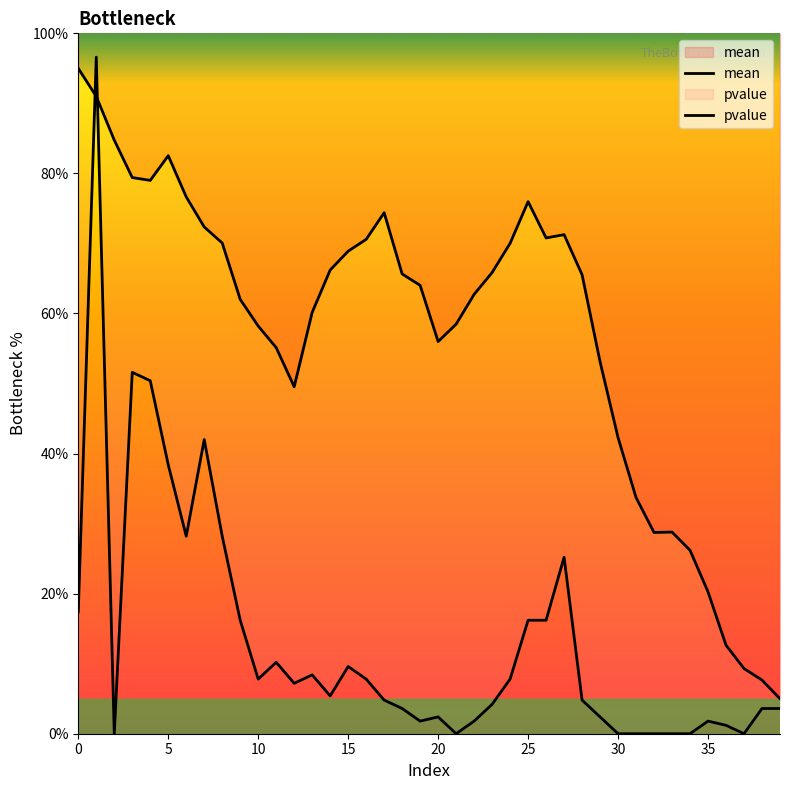

After their last crossing, which series has the higher values: mean or pvalue?

mean